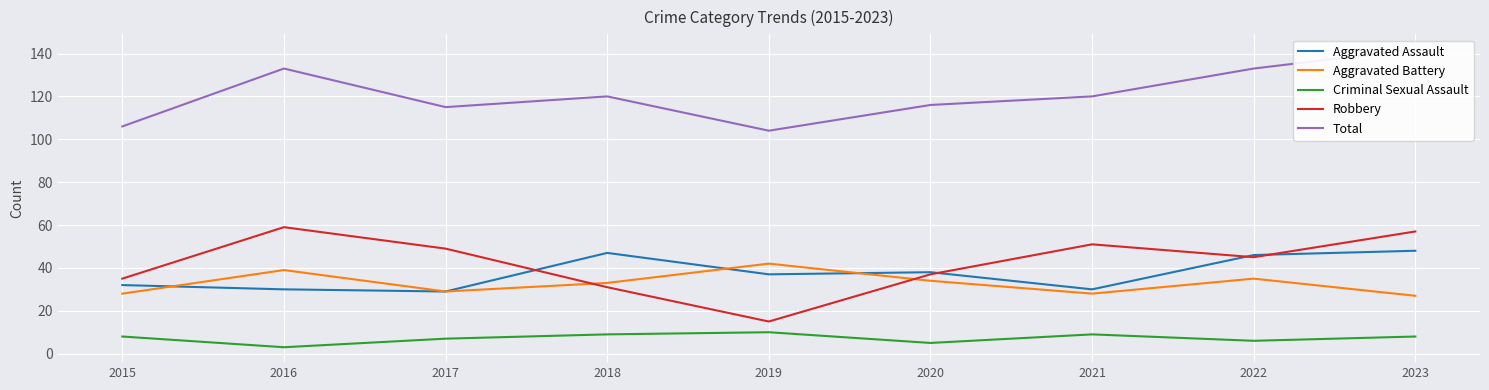

True or false: Aggravated Battery and Aggravated Assault intersect in this chart.

True